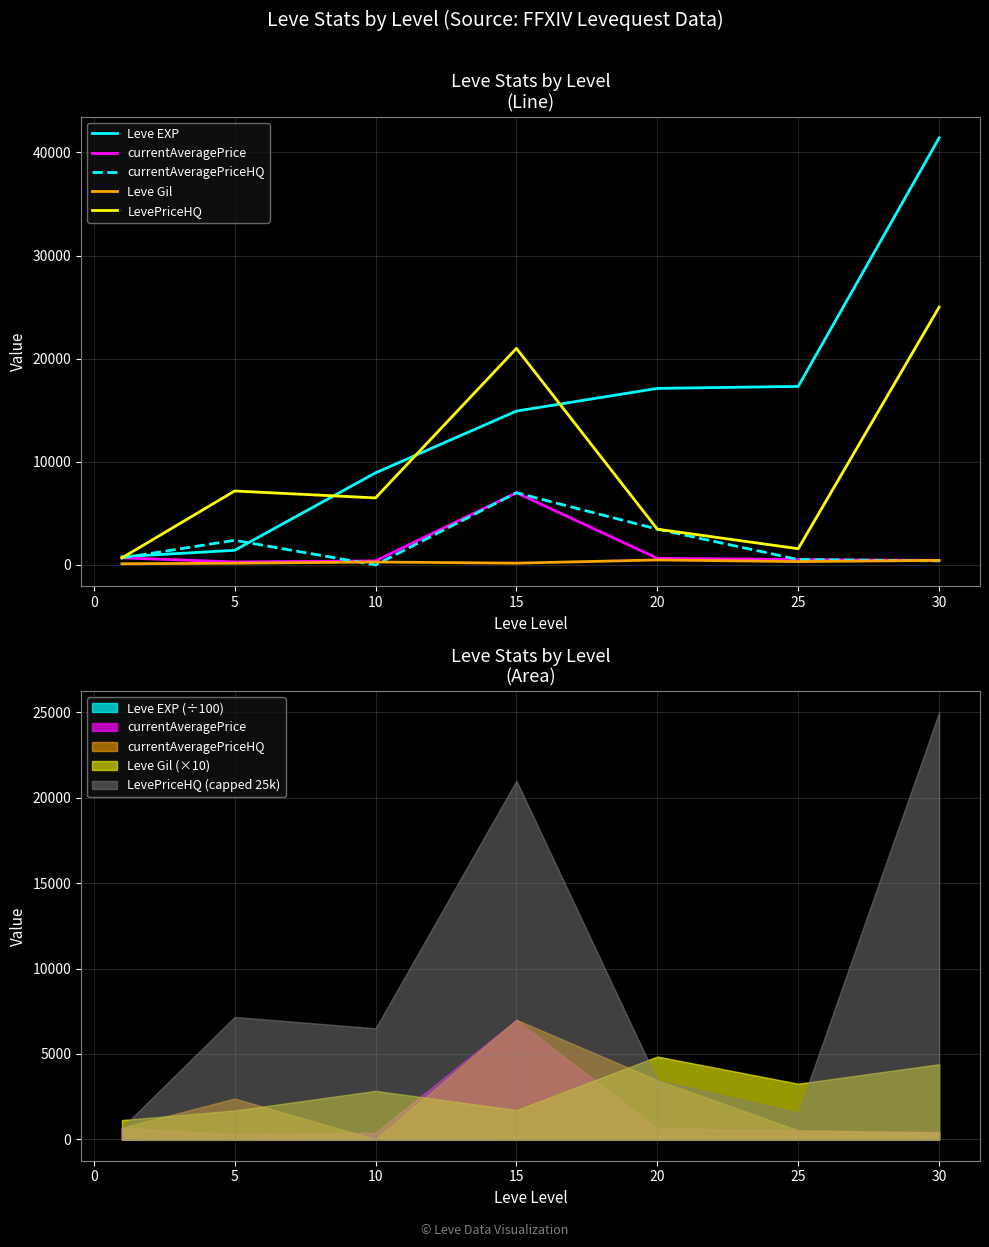

True or false: LevePriceHQ and currentAveragePrice intersect in this chart.

True